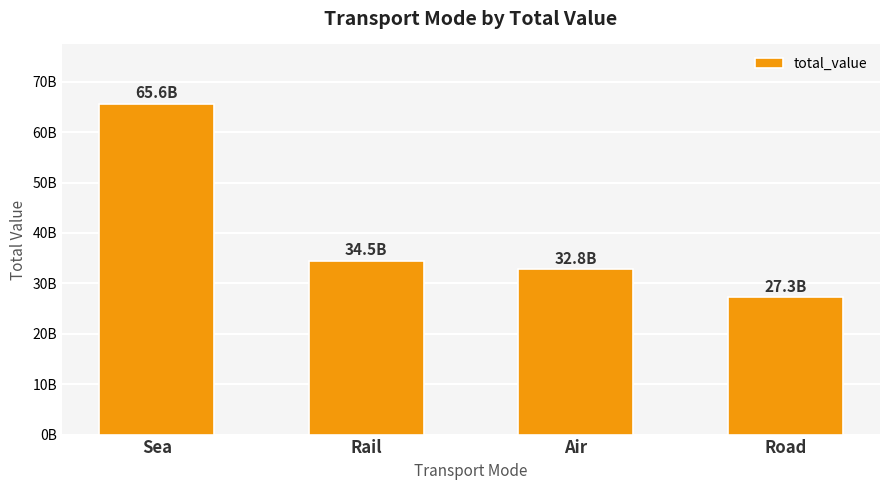

What is the change in value from Sea to Air?

-32807475000